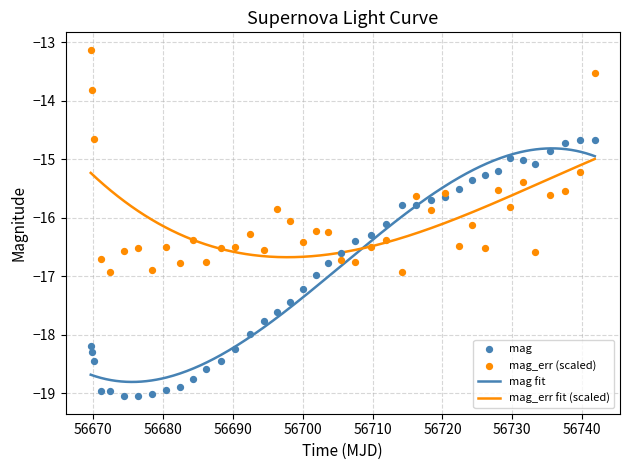

What is the lowest value of the mag_err fit (scaled) series?

-16.7